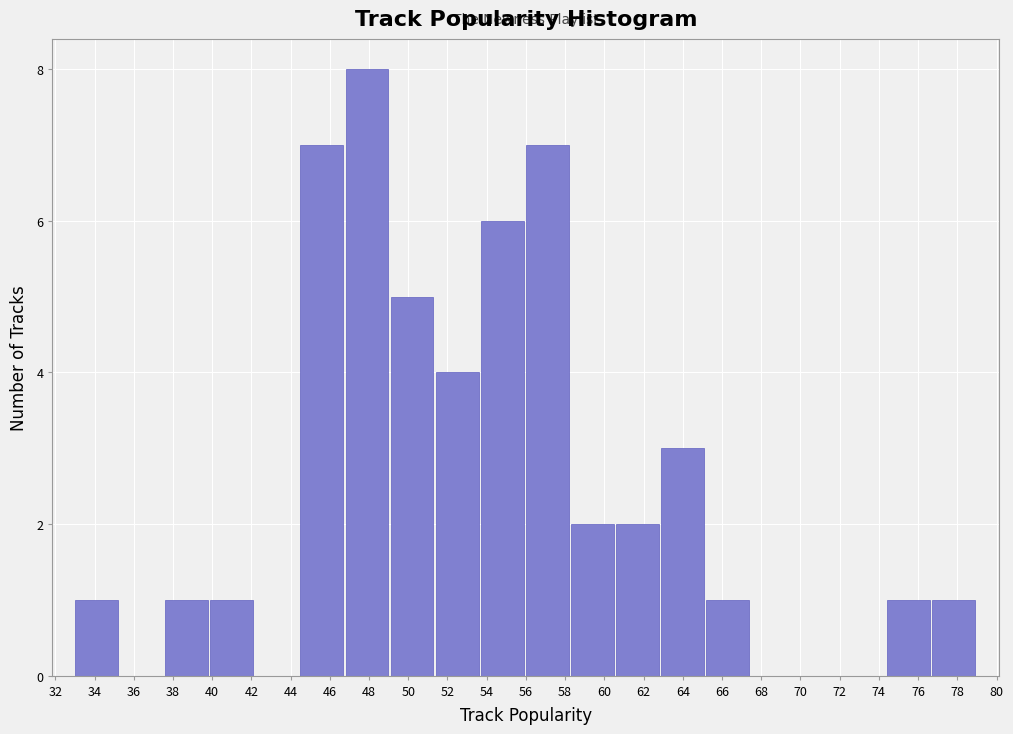

Reading left to right, transcribe this chart: for each bar, give the range it covers on the x-axis and its height. Neither the bar edges nor the heights are printed on the chart, so give them approximately, as read against the axes.

33.0 to 35.3: 1
35.3 to 37.6: 0
37.6 to 39.9: 1
39.9 to 42.2: 1
42.2 to 44.5: 0
44.5 to 46.8: 7
46.8 to 49.1: 8
49.1 to 51.4: 5
51.4 to 53.7: 4
53.7 to 56.0: 6
56.0 to 58.3: 7
58.3 to 60.6: 2
60.6 to 62.9: 2
62.9 to 65.2: 3
65.2 to 67.5: 1
67.5 to 69.8: 0
69.8 to 72.1: 0
72.1 to 74.4: 0
74.4 to 76.7: 1
76.7 to 79.0: 1